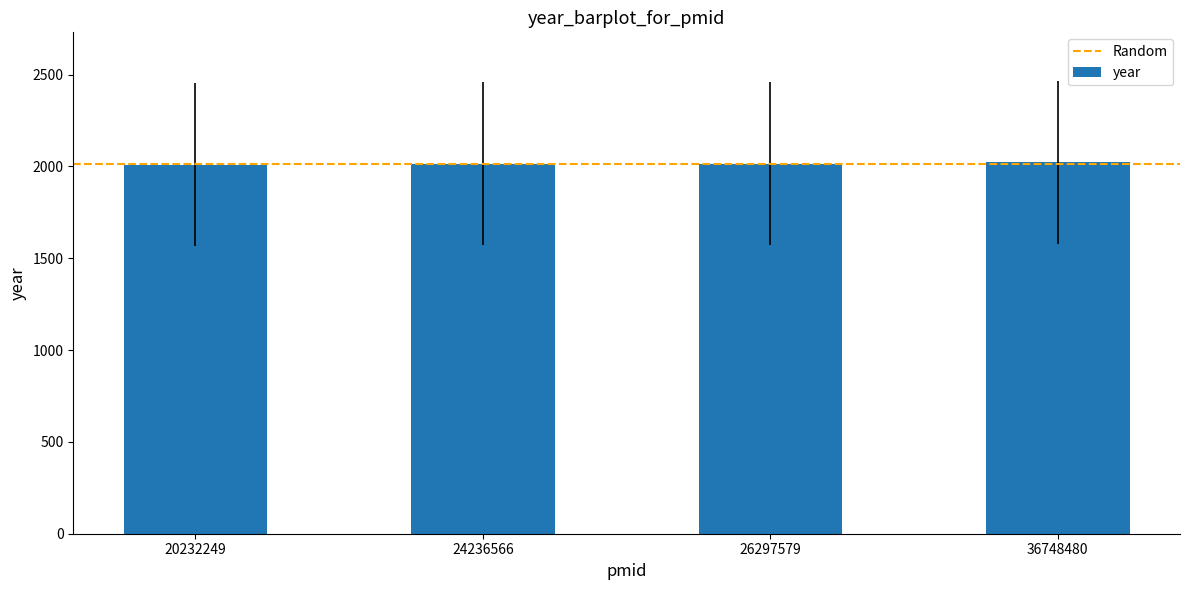

What is the value of the 3rd bar from the left?

2015